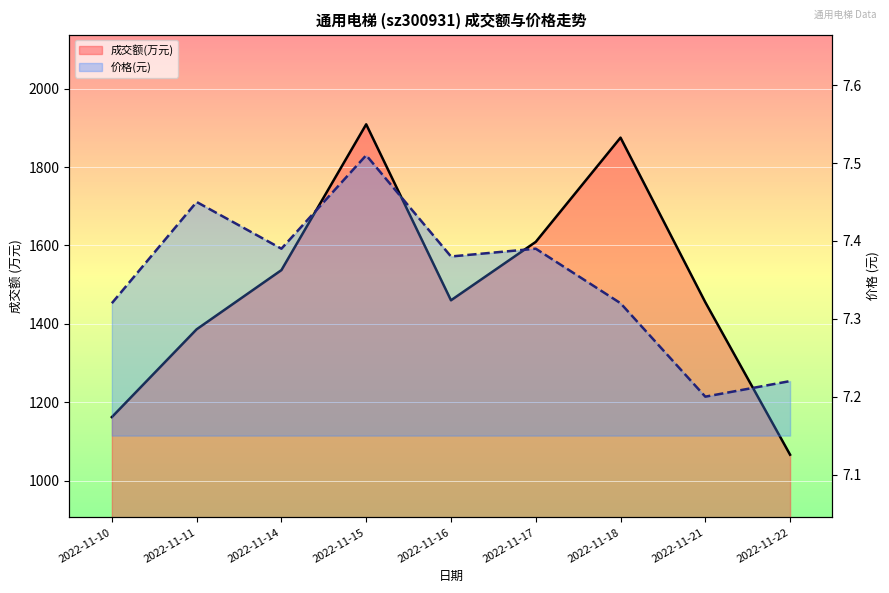

True or false: 价格(元)_line has a value of 3.2 at 2022-11-10.

False